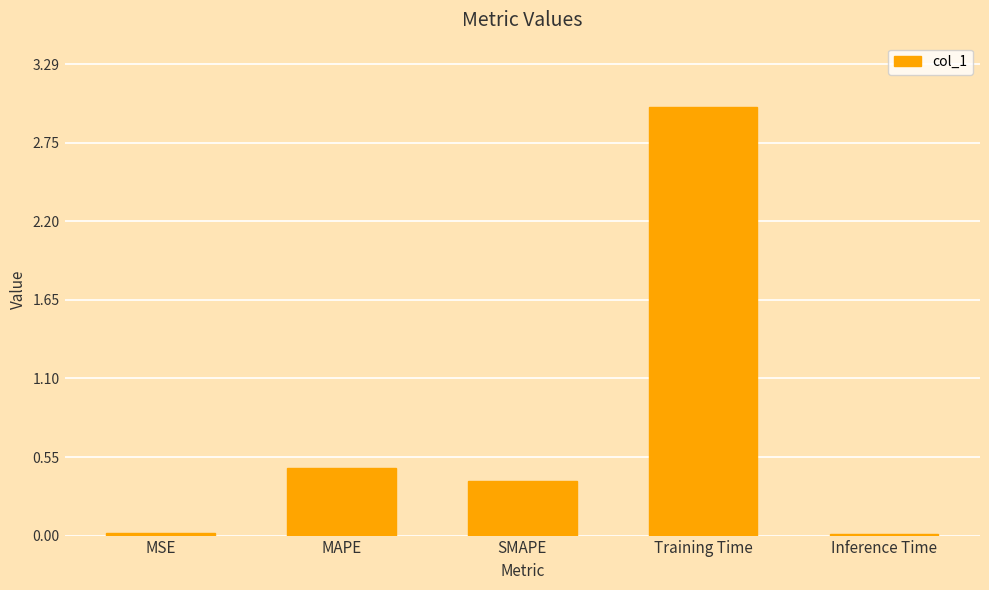

Where is the data nearest to the value 1?

MAPE